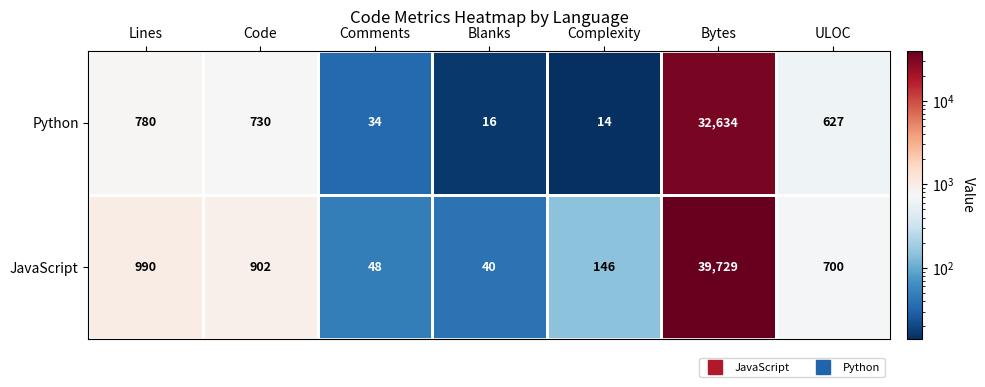

List the series in order of their overall mean, lowest first.

Python, JavaScript